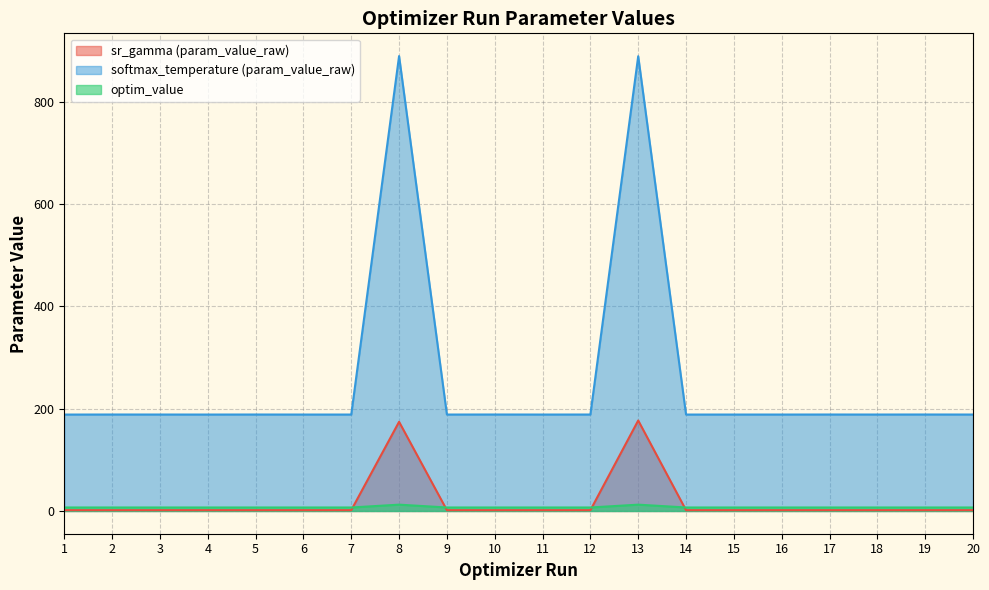

What is the difference between the second highest and minimum values in the softmax_temperature (param_value_raw) series?

700.8